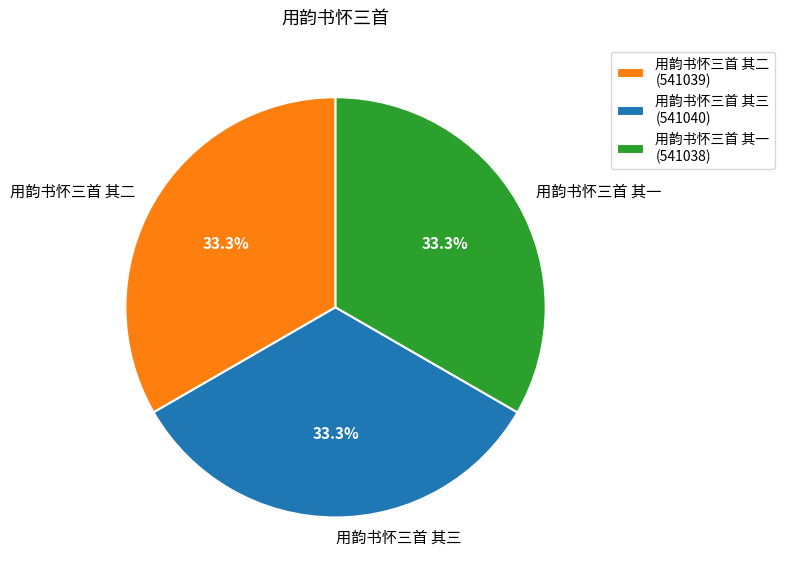

How many segments does this pie chart have?

3